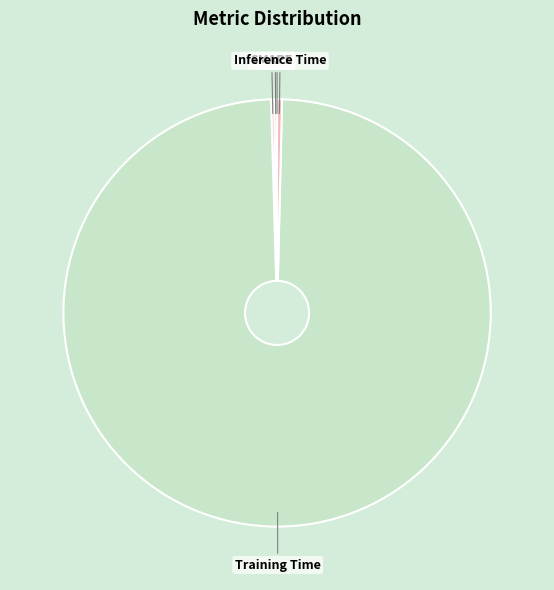

Is it true that Training Time is 89% of the pie?

False